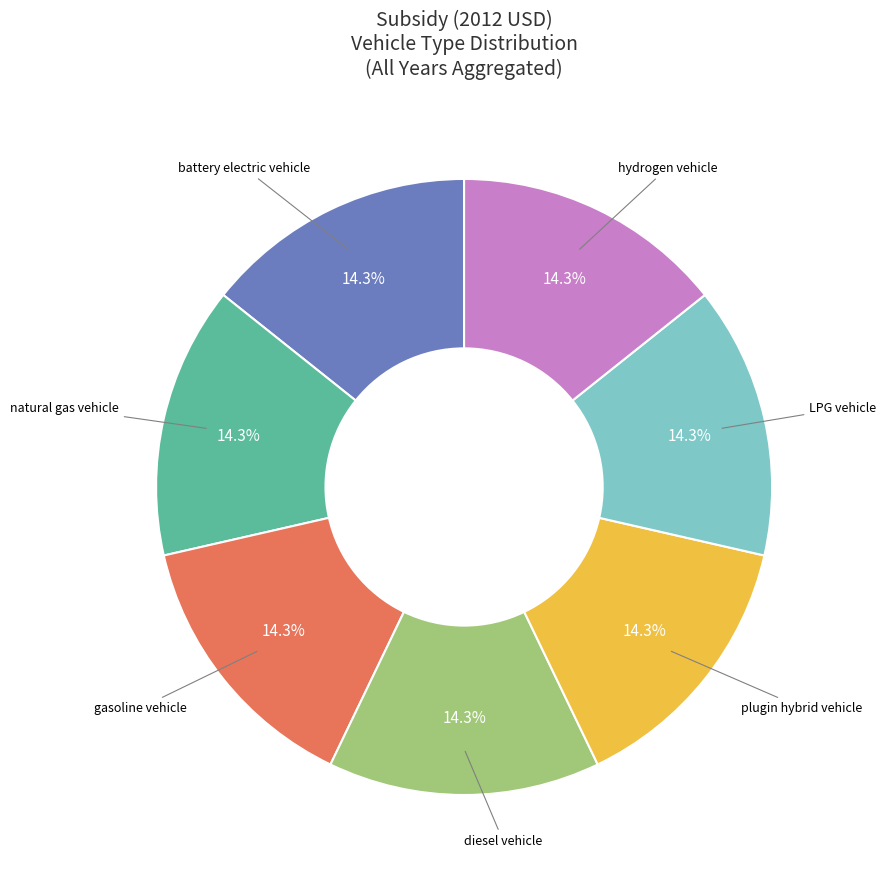

Is there a majority slice in this chart?

No